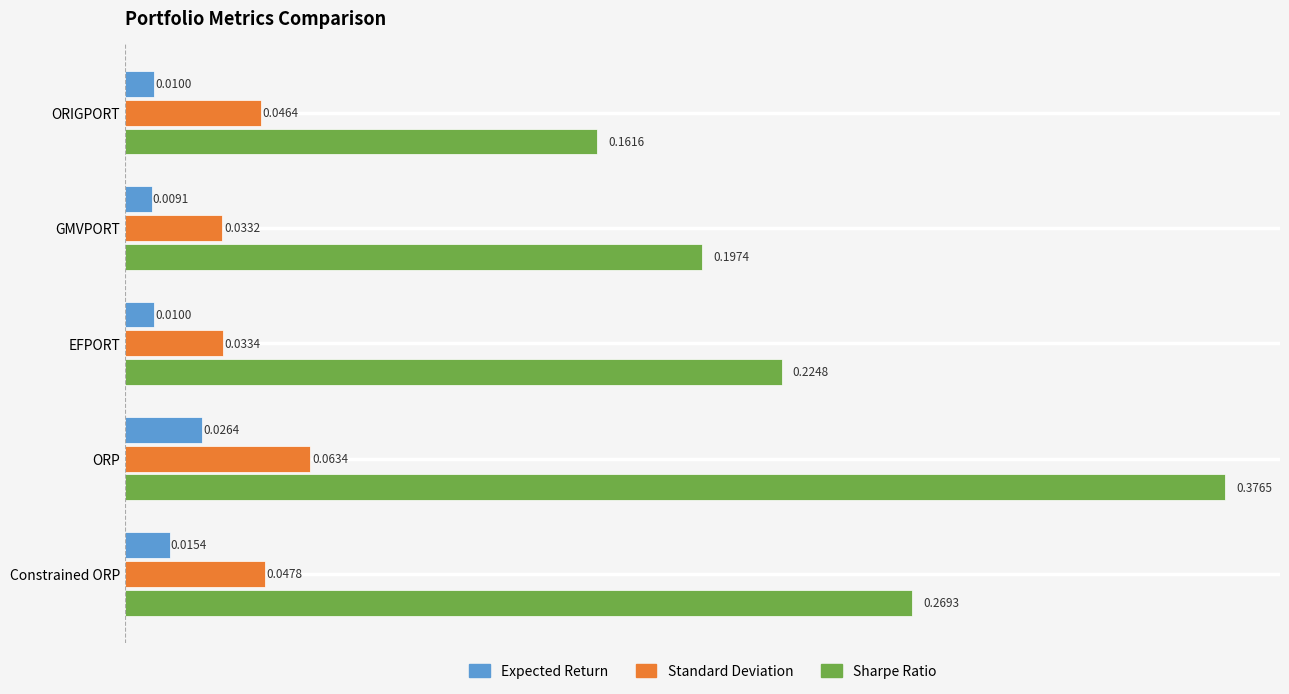

What are all the series names shown in the legend?

Expected Return, Standard Deviation, Sharpe Ratio